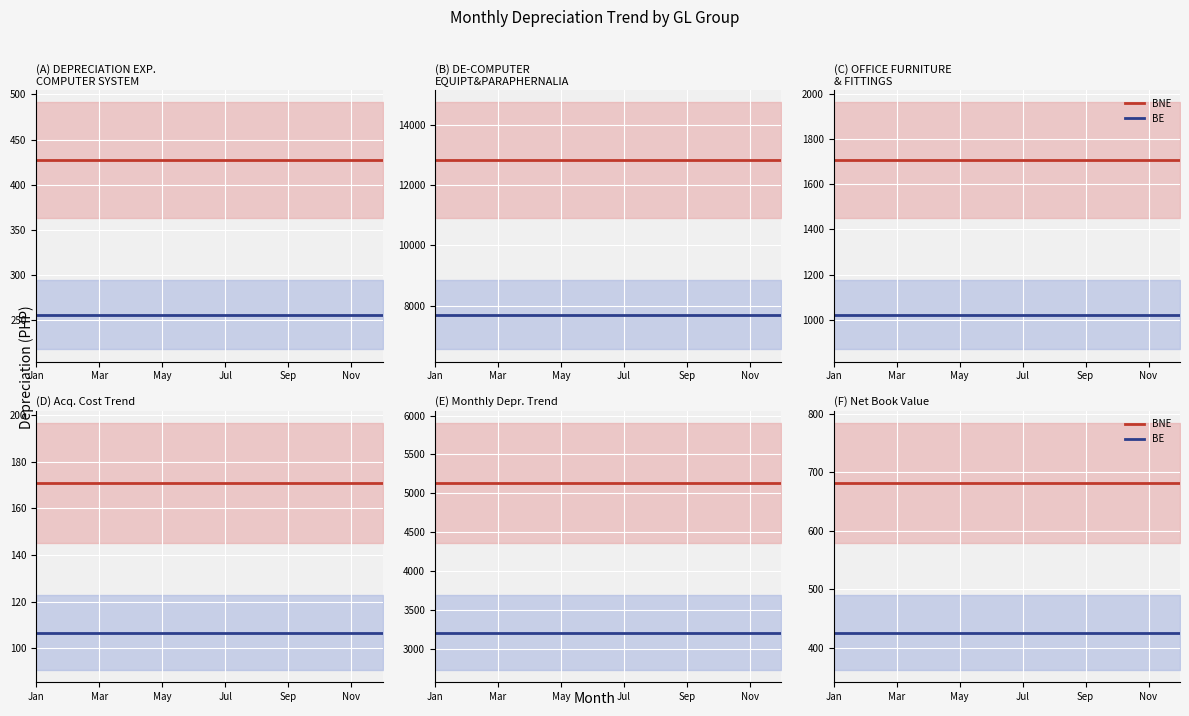

Read the BNE value at Nov.

682.0